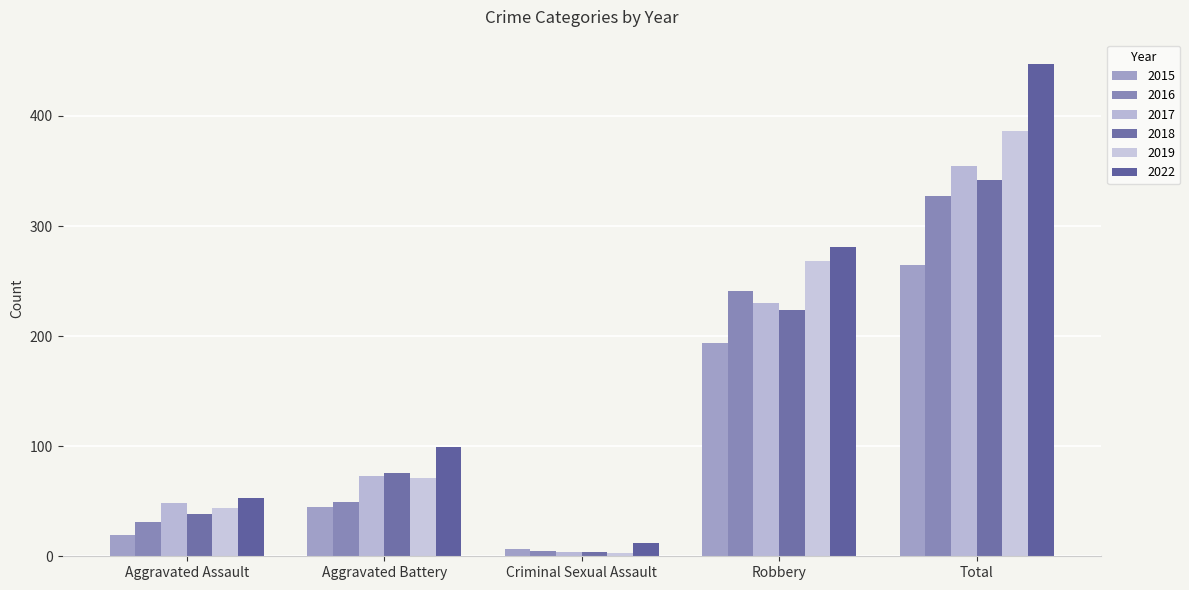

Reading left to right, list all the values displayed in this chart.

2015: Aggravated Assault=19	Aggravated Battery=45	Criminal Sexual Assault=7	Robbery=194	Total=265
2016: Aggravated Assault=31	Aggravated Battery=49	Criminal Sexual Assault=5	Robbery=241	Total=327
2017: Aggravated Assault=48	Aggravated Battery=73	Criminal Sexual Assault=4	Robbery=230	Total=355
2018: Aggravated Assault=38	Aggravated Battery=76	Criminal Sexual Assault=4	Robbery=224	Total=342
2019: Aggravated Assault=44	Aggravated Battery=71	Criminal Sexual Assault=3	Robbery=268	Total=386
2022: Aggravated Assault=53	Aggravated Battery=99	Criminal Sexual Assault=12	Robbery=281	Total=447